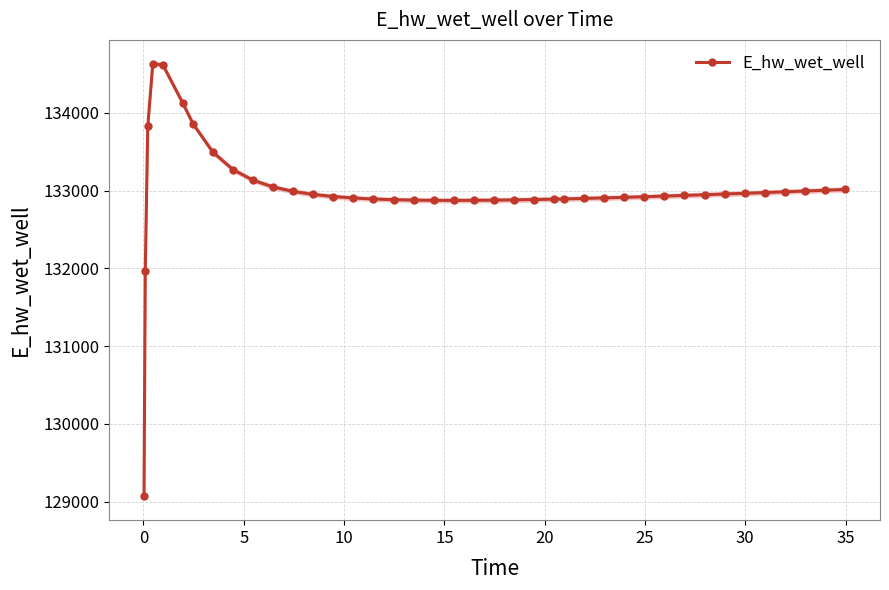

What is the value of the 23rd point from the left?

132879.4